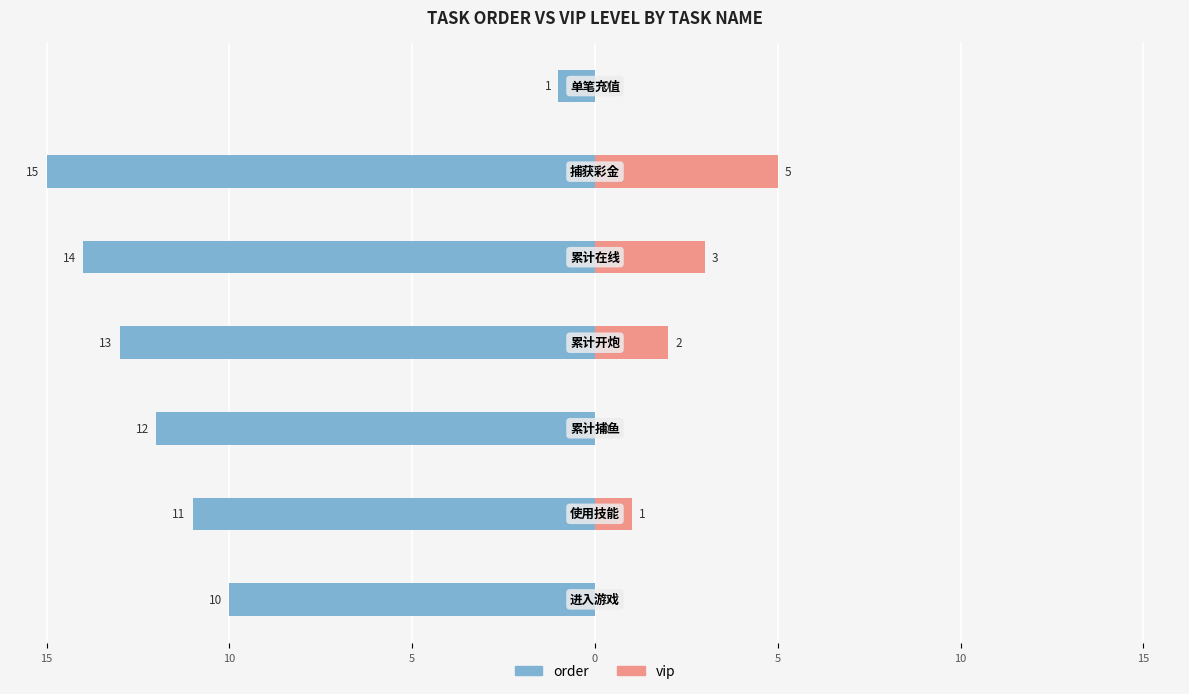

What is the difference between the maximum and minimum values in the vip series?

5